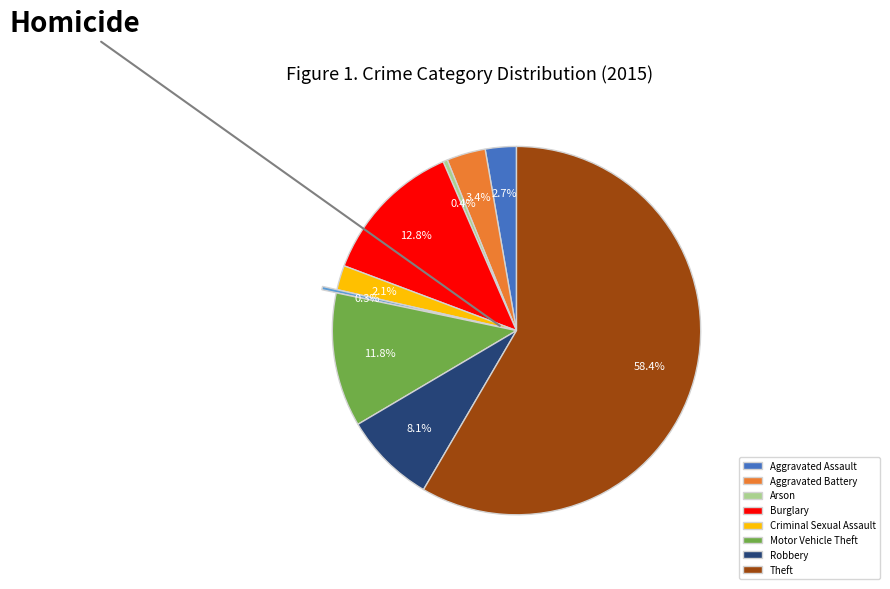

How many segments does this pie chart have?

9